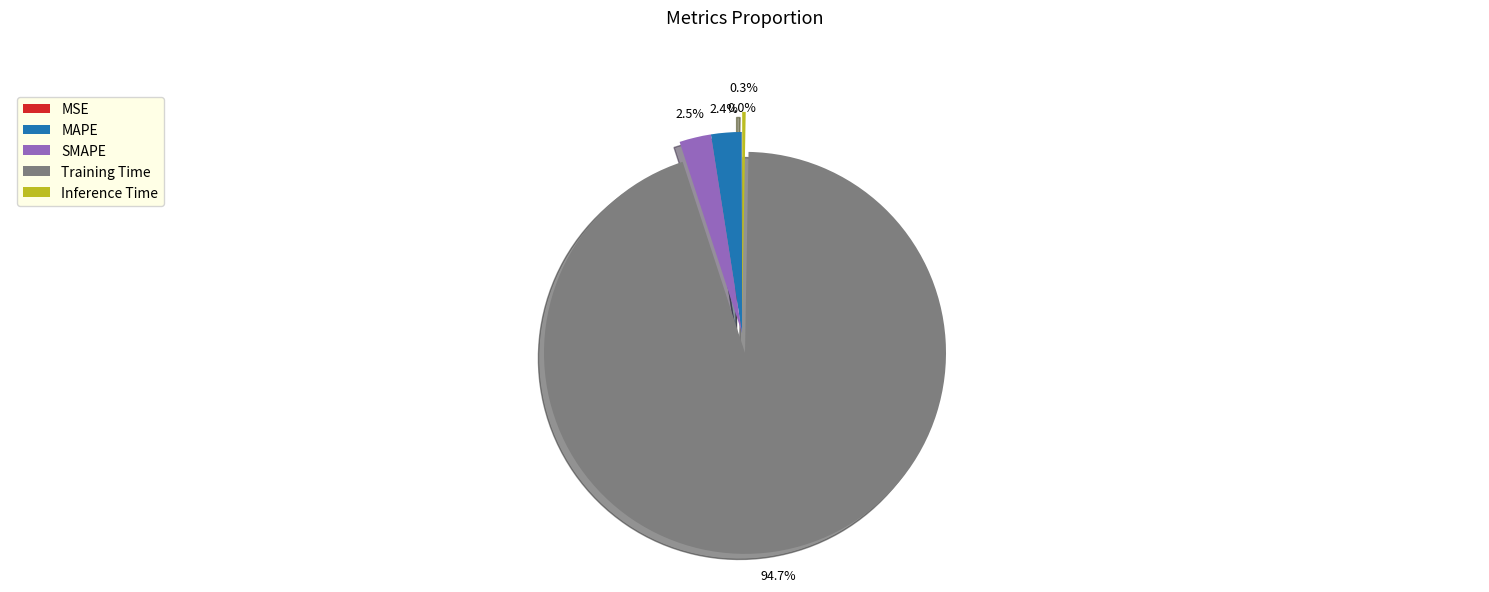

Which slice is the largest?

Training Time